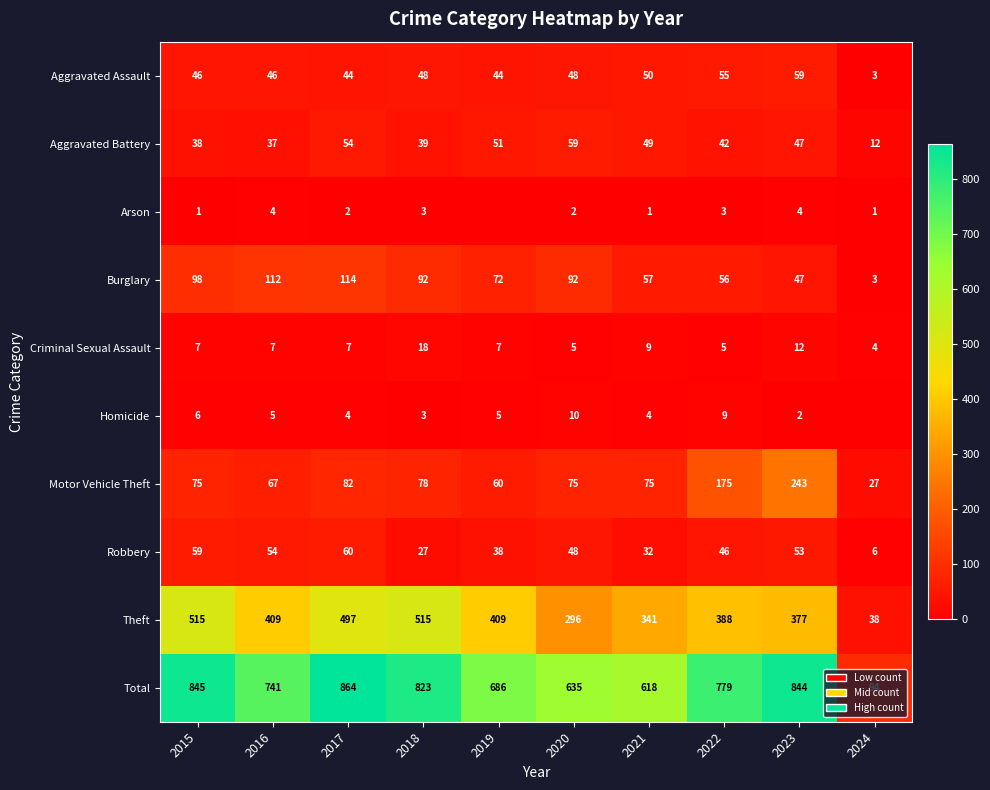

How many values in the Robbery series are below 48?

5